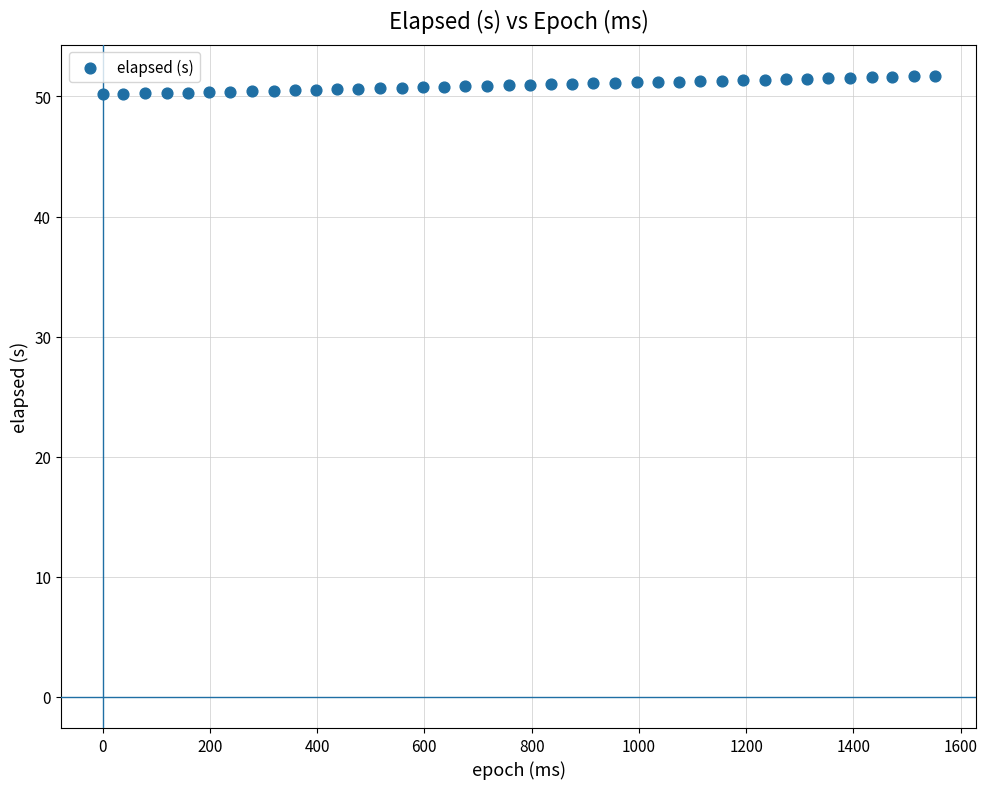

What is the range of X values (max minus min)?

1552.0